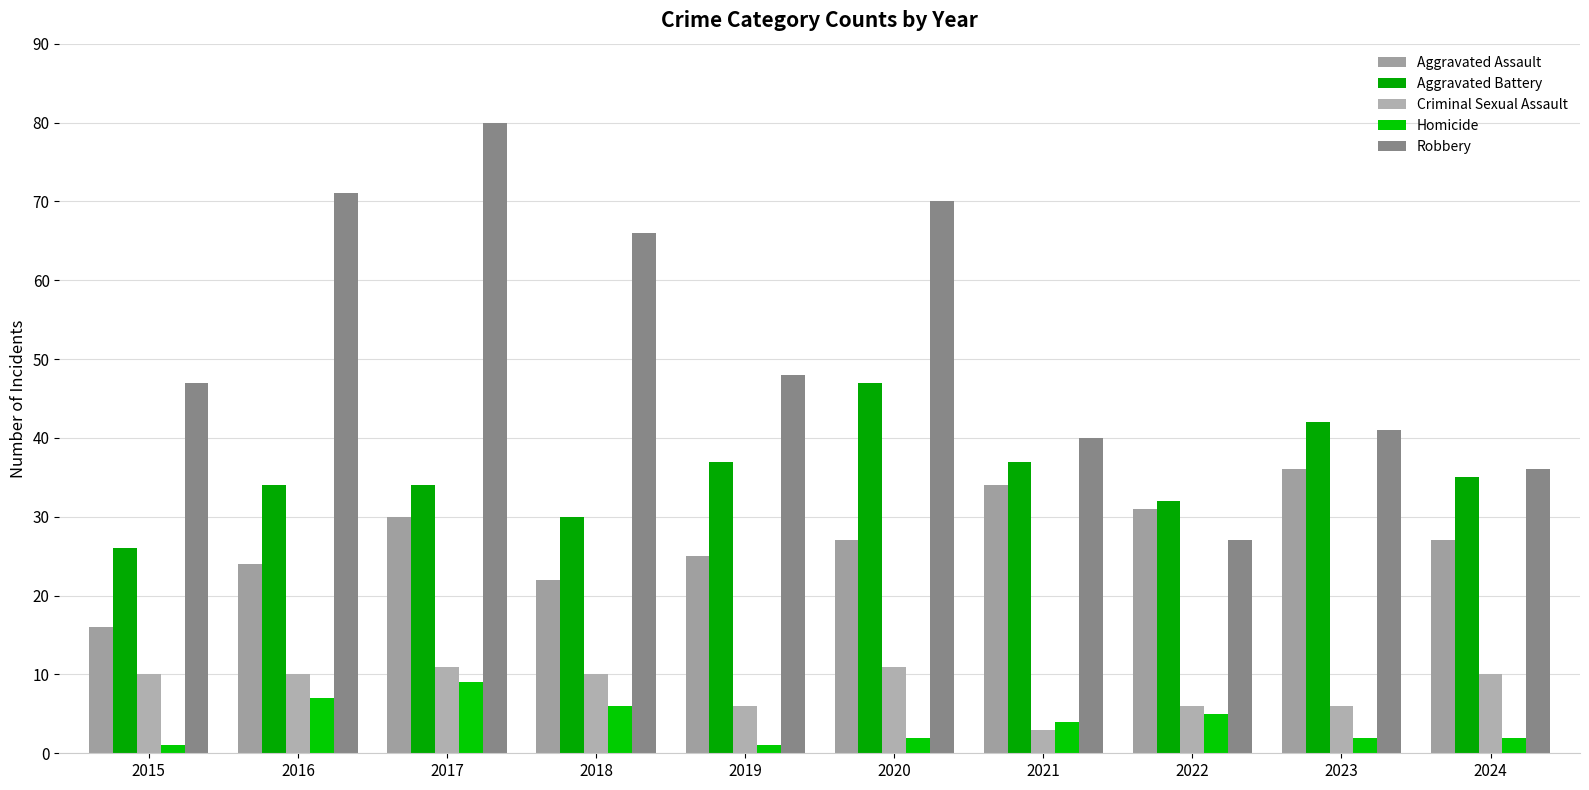

Read the Criminal Sexual Assault value at 2023.

6